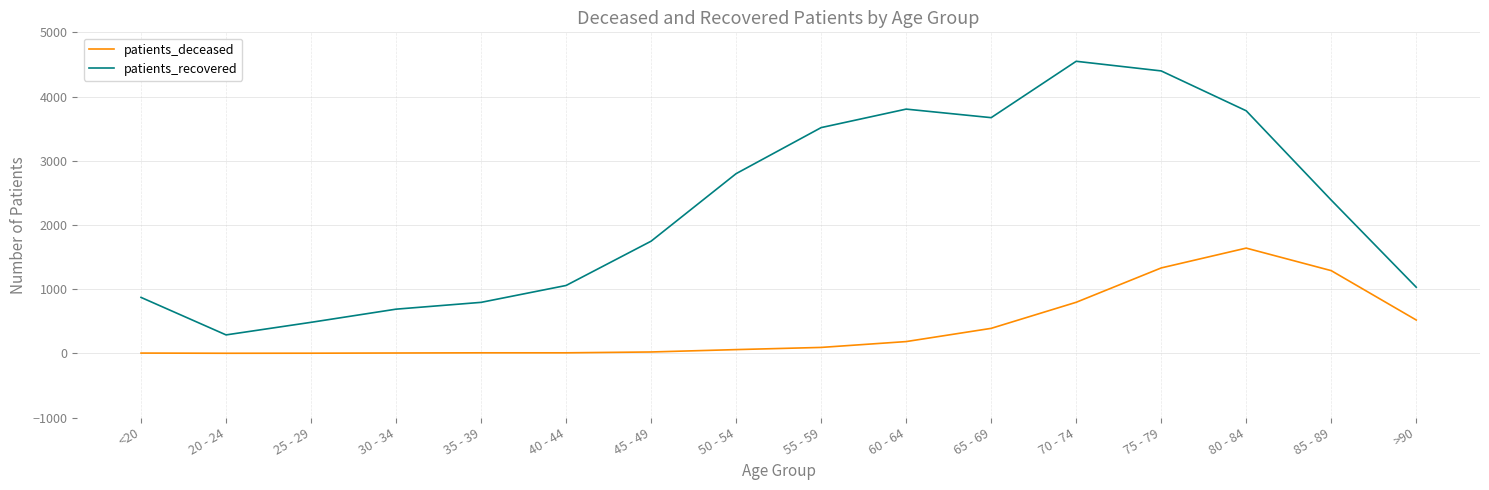

How many values in the patients_recovered series are below 2387?

8